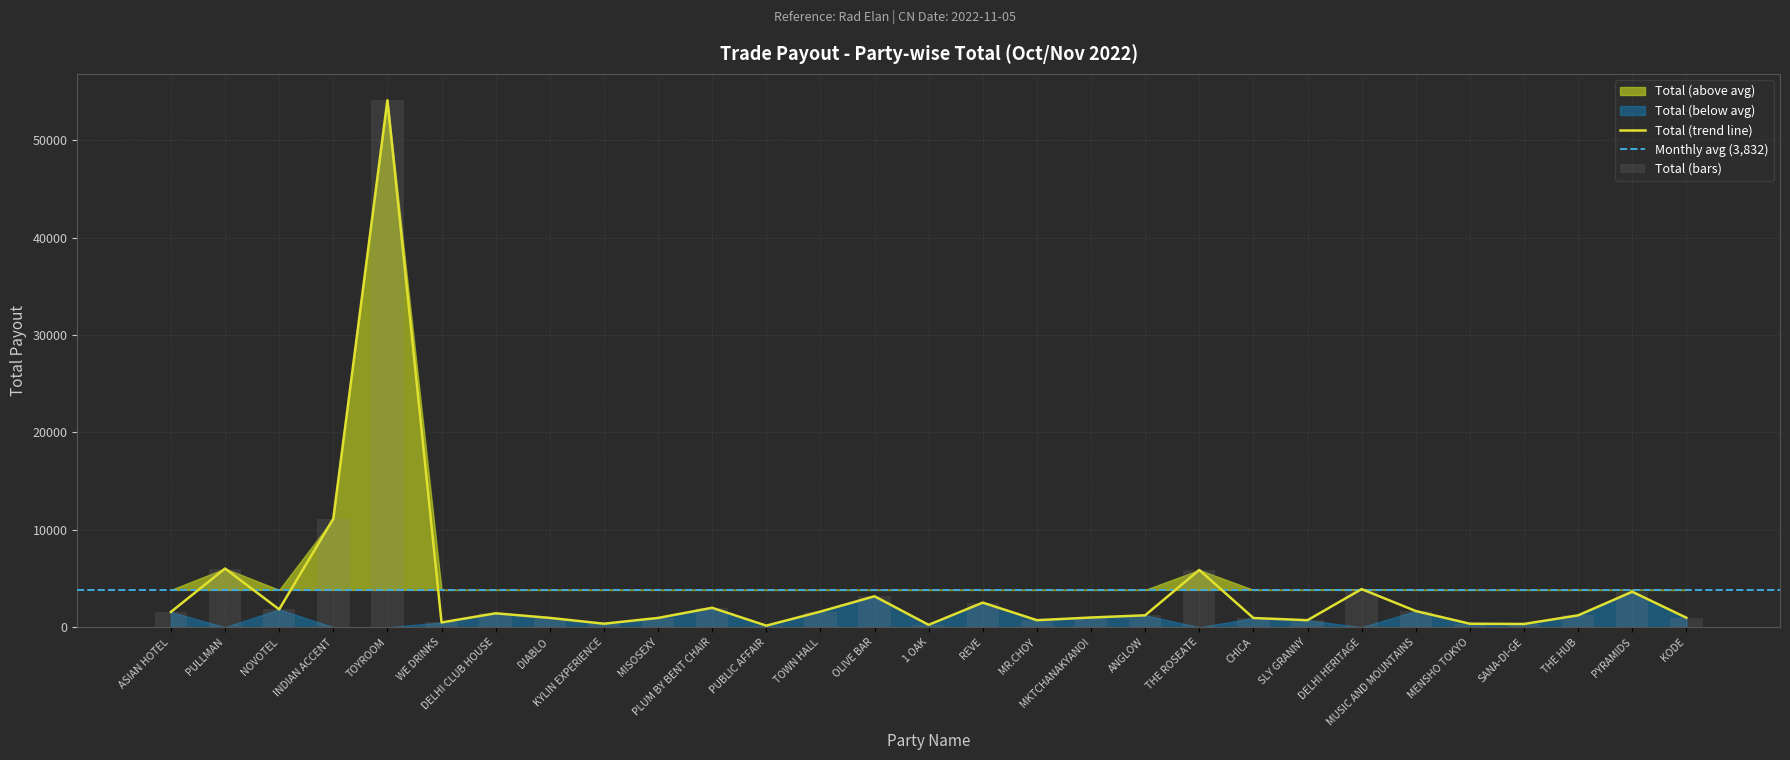

The chart shows a value of 3911 at DELHI HERITAGE. True or false?

True